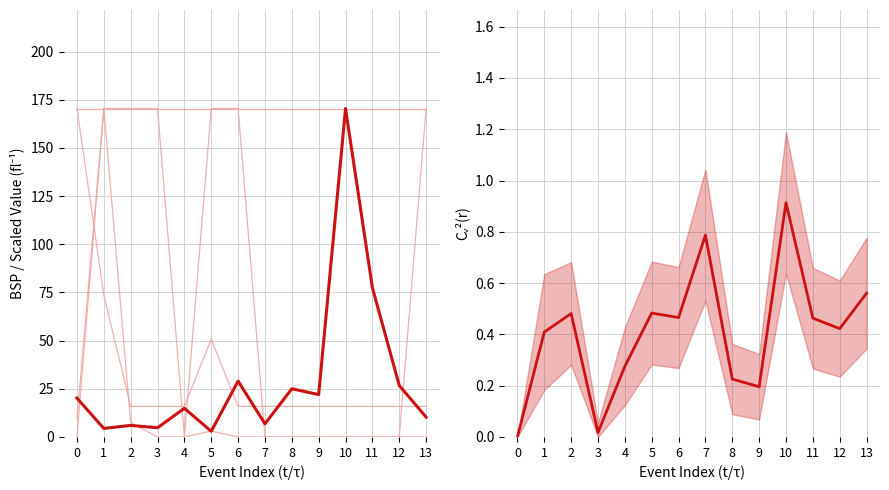

Reading left to right, what are all the values shown in this chart?

MORNINGTRADEDVOL: 9.4	170.4	7.4	0.0	0.0	3.1	0.0	0.0	0.0	0.0	0.0	0.0	0.0	0.0
MORNINGWAP: 170.4	73.7	15.9	15.9	15.9	50.8	15.9	15.9	15.9	15.9	15.9	15.9	15.9	15.9
WIN_LOSE: 0.0	170.4	170.4	170.4	0.0	170.4	170.4	0.0	0.0	0.0	0.0	0.0	0.0	170.4
PPWAP: 170.4	170.4	170.4	170.4	170.4	170.4	170.4	170.4	170.4	170.4	170.4	170.4	170.4	170.4
BSP: 20.2	4.4	6.0	4.8	14.9	2.9	29.0	6.8	25.0	22.0	170.4	77.4	26.7	10.3
CV²(BSP): 0.0	0.4	0.5	0.0	0.3	0.5	0.5	0.8	0.2	0.2	0.9	0.5	0.4	0.6